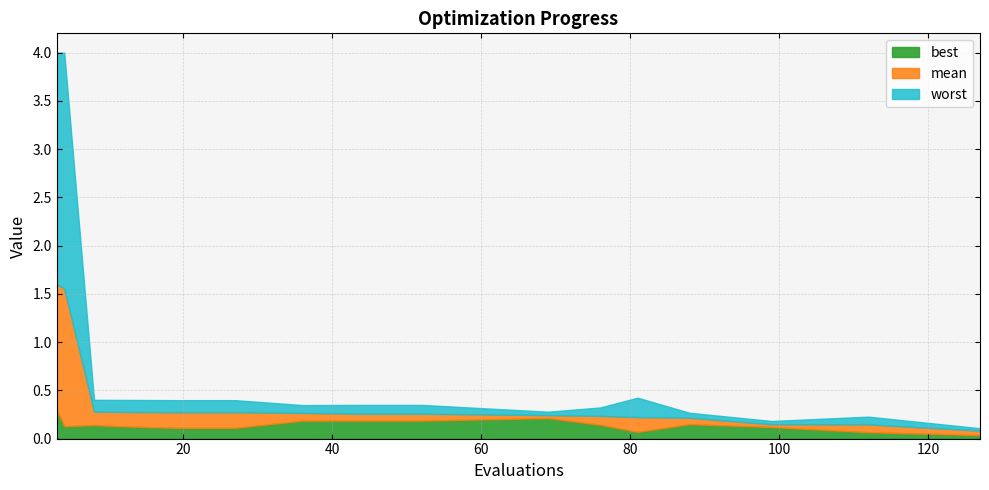

At which category is the sum across all series the highest?

3